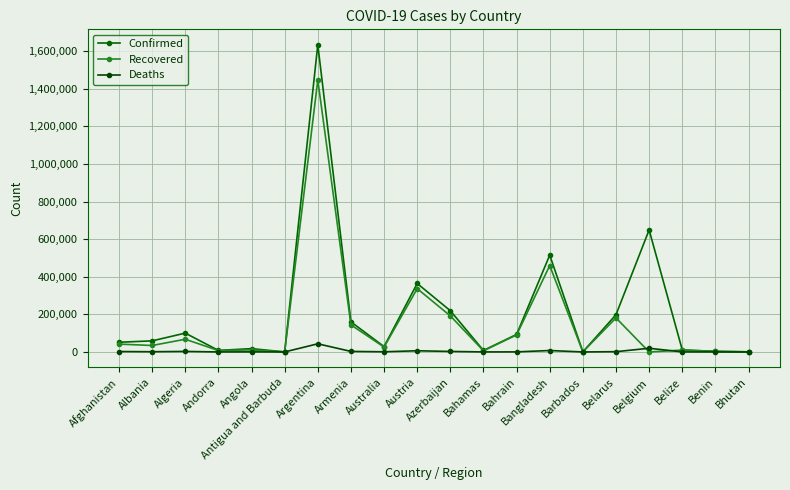

At which label is Recovered closest to 723546?

Bangladesh